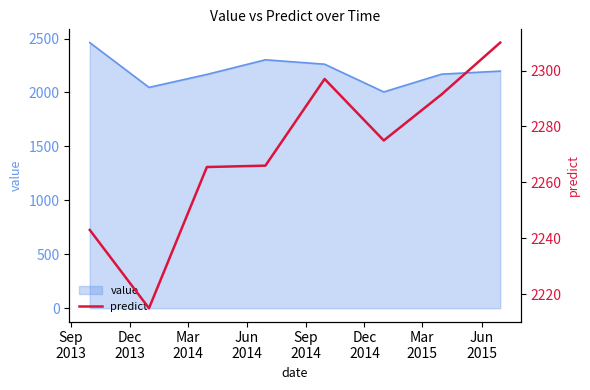

What is the maximum value for value?

2462.1